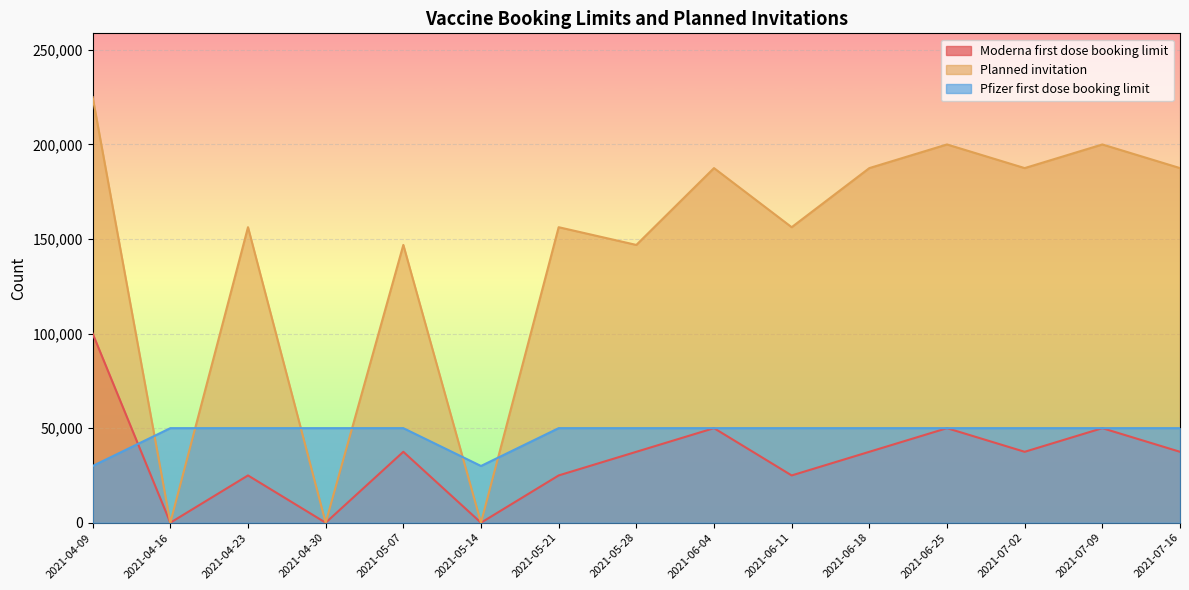

Does the chart display data point markers on the line(s)?

No